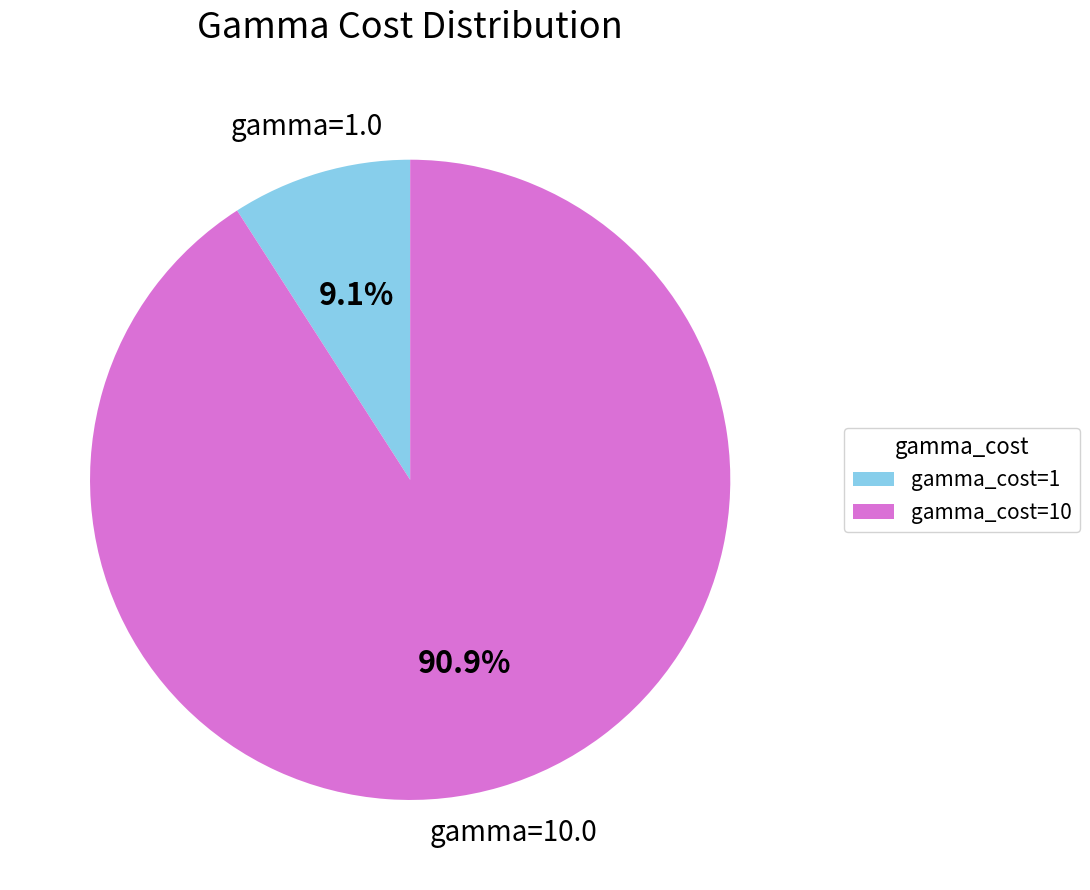

Which slice is the largest?

gamma_cost=10